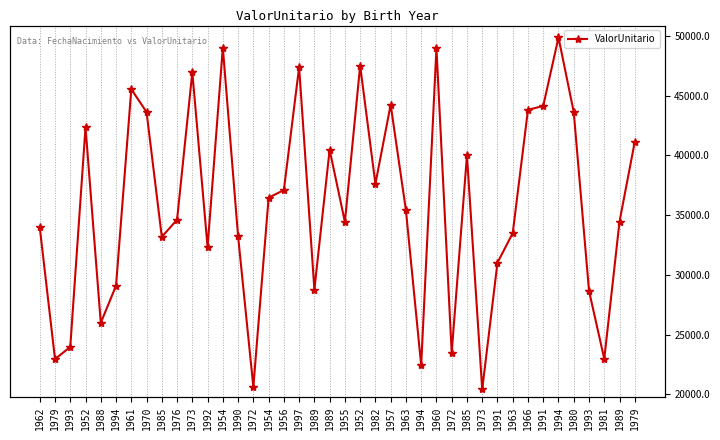

List the labels in order of value, smallest first.

1973, 1972, 1994, 1979, 1981, 1972, 1993, 1988, 1993, 1989, 1994, 1991, 1992, 1985, 1990, 1963, 1962, 1955, 1989, 1976, 1963, 1954, 1956, 1982, 1985, 1989, 1979, 1952, 1980, 1970, 1966, 1991, 1957, 1961, 1973, 1997, 1952, 1960, 1954, 1994